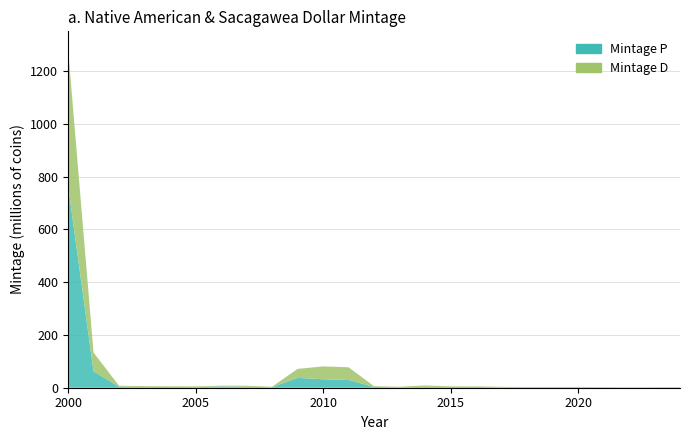

Reading left to right, list all the values displayed in this chart.

Mintage P (millions): 767140000	62468000	3865610	3080000	2660000	2520000	4900000	3640000	1820000	37380000	32060000	29400000	2800000	1820000	3080000	2800000	2800000	1820000	1400000	1400000	1400000	1260000	980000	1120000	1120000
Mintage D (millions): 518916000	70939500	3732000	3080000	2660000	2520000	2800000	3920000	1820000	33880000	48720000	48160000	3080000	1820000	5600000	2240000	2100000	1540000	1400000	1540000	1540000	1260000	980000	1120000	1120000